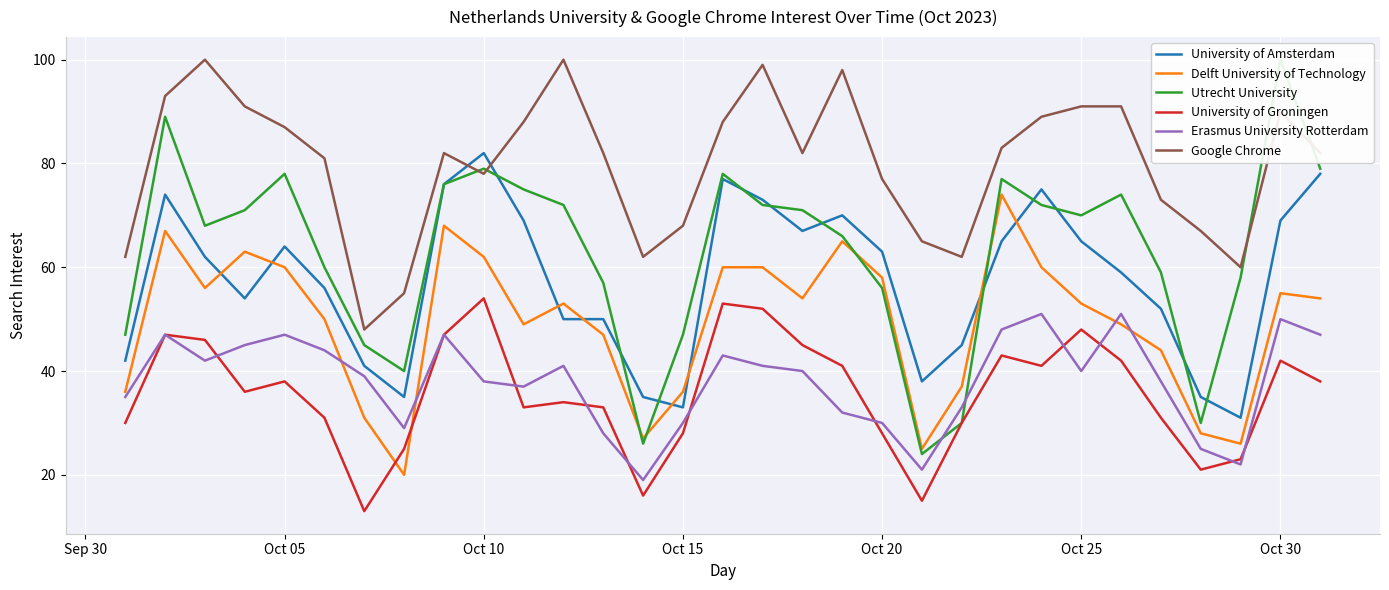

What is the maximum value for Erasmus University Rotterdam?

51